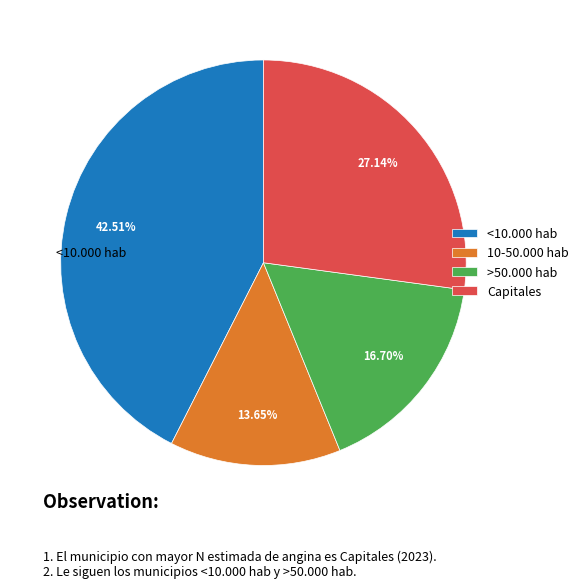

Which category has the biggest portion of the pie?

<10.000 hab